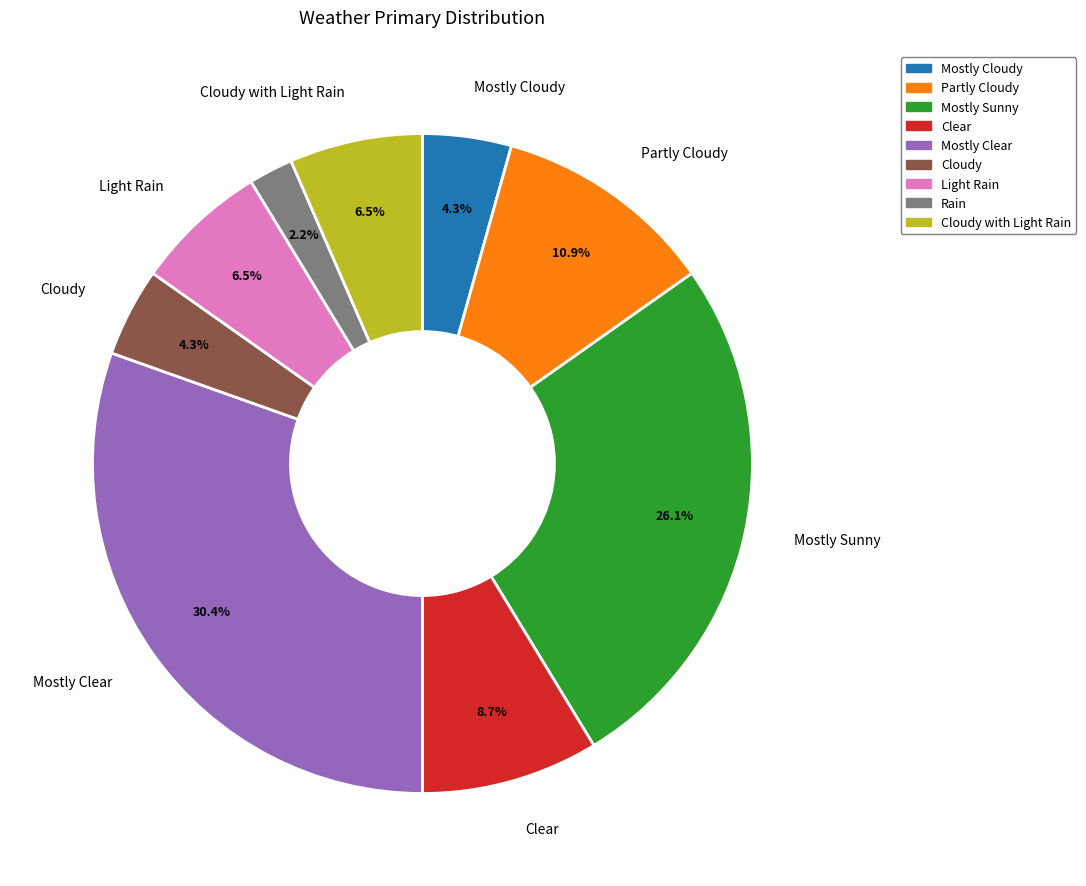

Which category has the biggest portion of the pie?

Mostly Clear